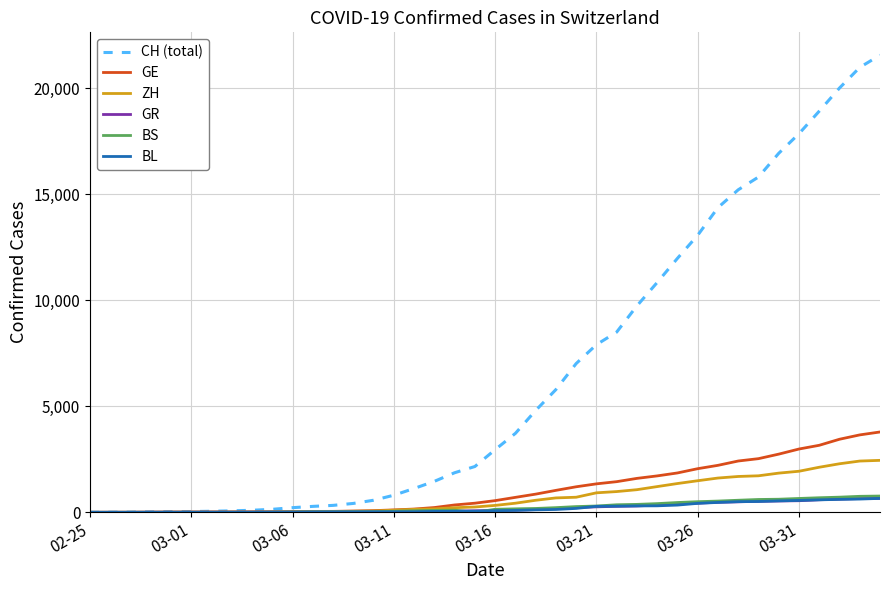

Which series has the largest total across all categories?

CH (total)